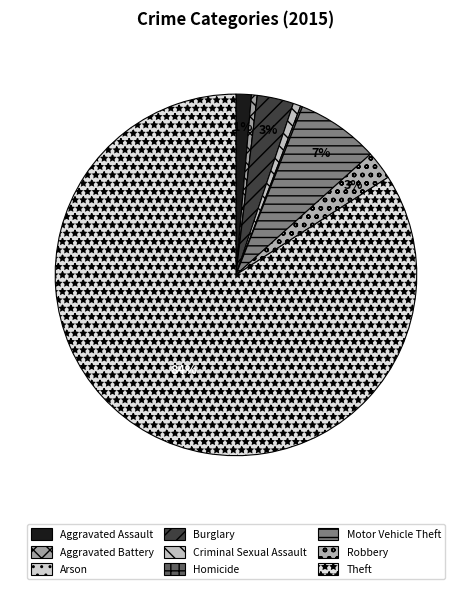

Does Theft account for over 50% of the chart?

Yes